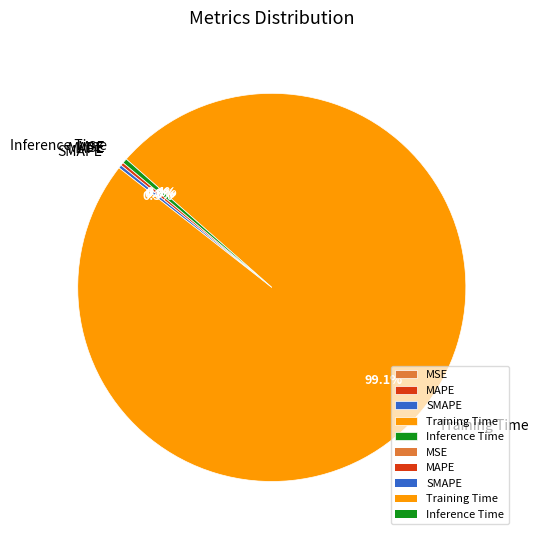

Between Training Time and Inference Time, which is larger?

Training Time